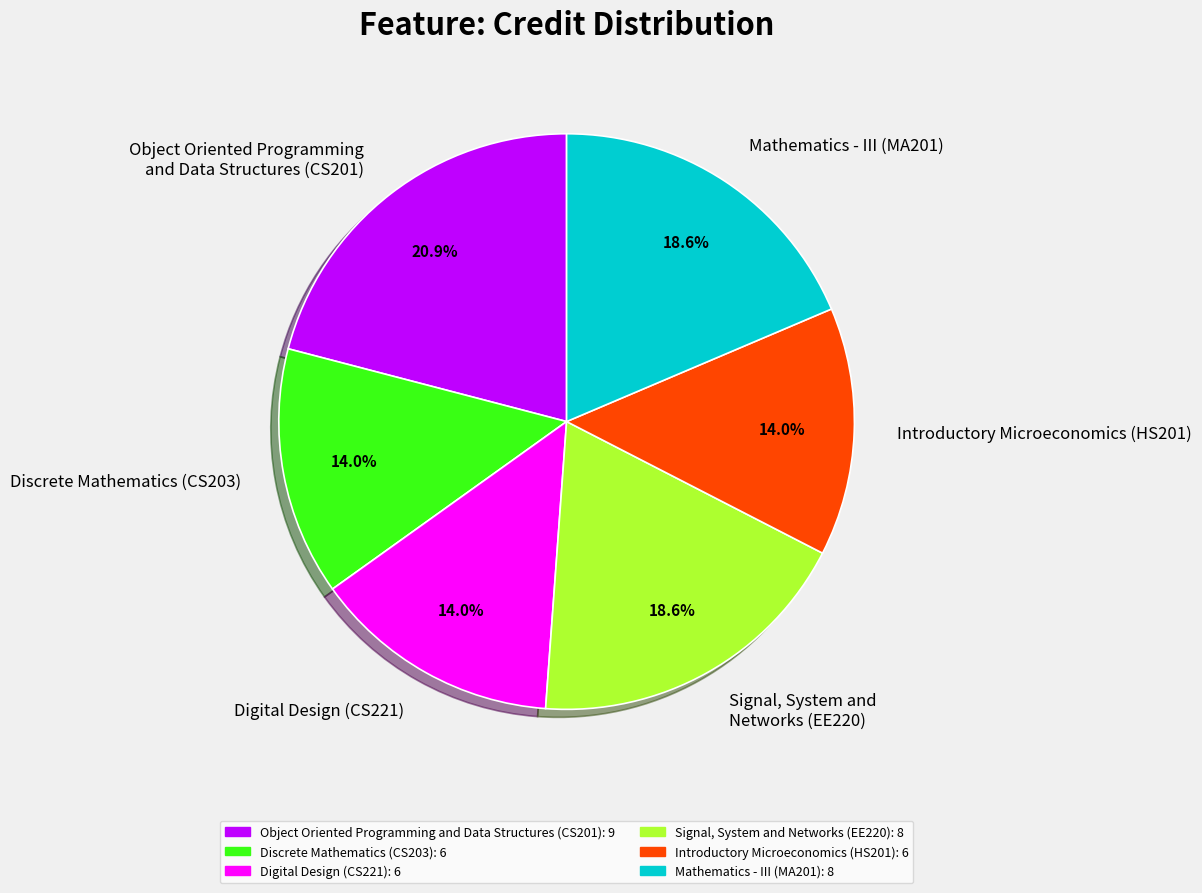

Is there any slice that represents more than half of the pie?

No